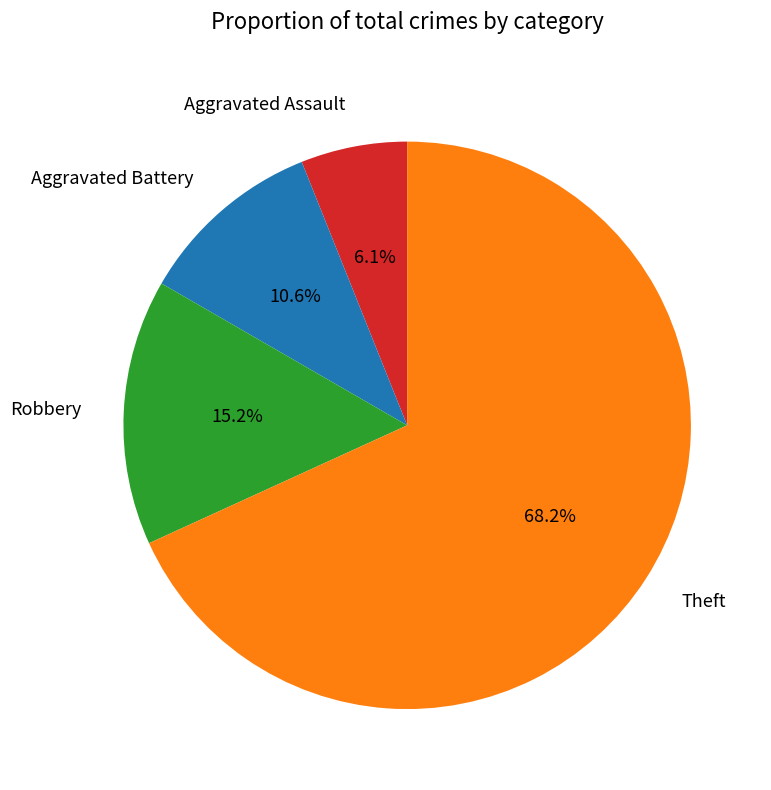

Do Theft and Aggravated Assault together represent more than half of the pie?

Yes